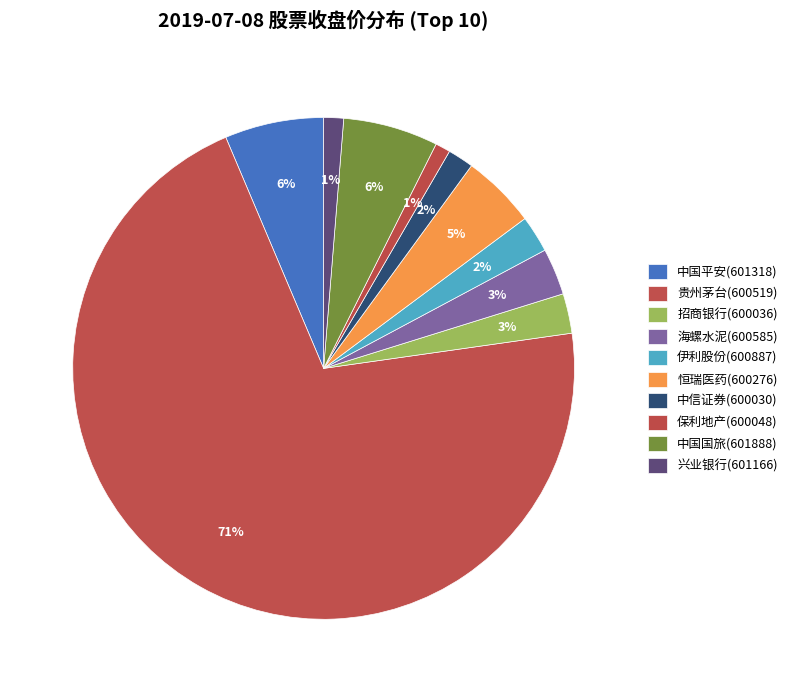

How many slices are in this pie chart?

10